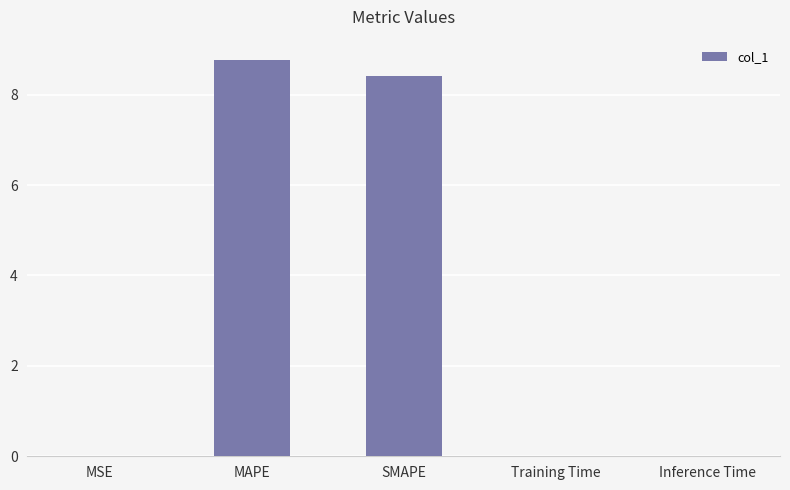

Between SMAPE and Inference Time, which is larger?

SMAPE